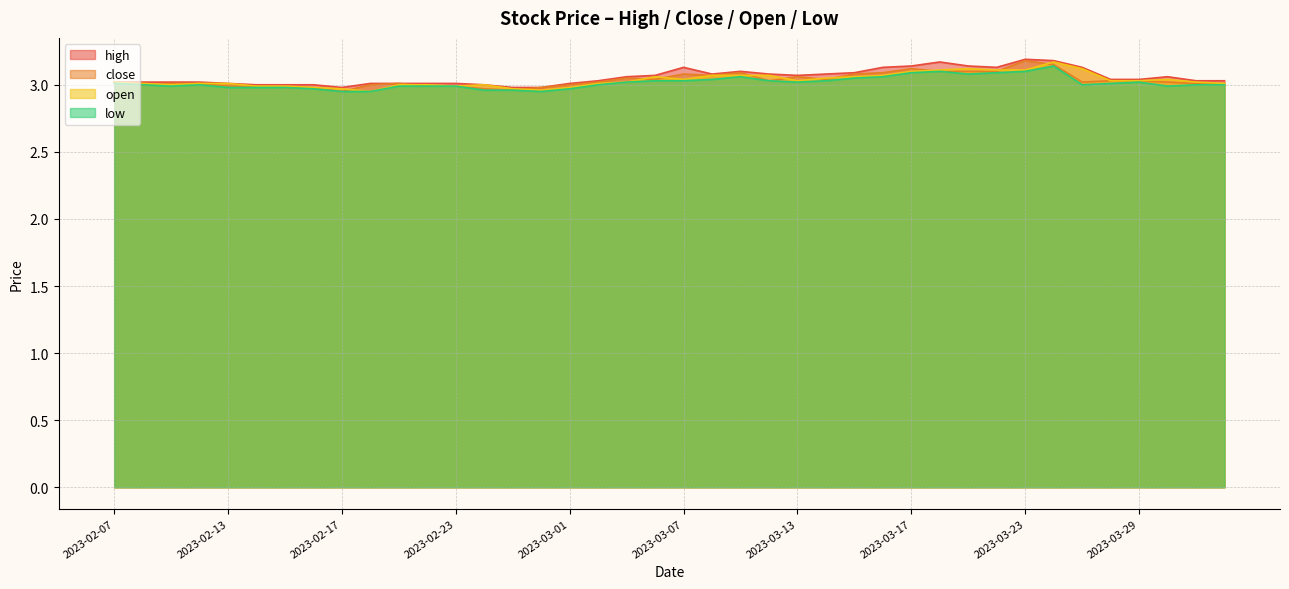

What is the value of the close point at the 31st from the left?

3.1